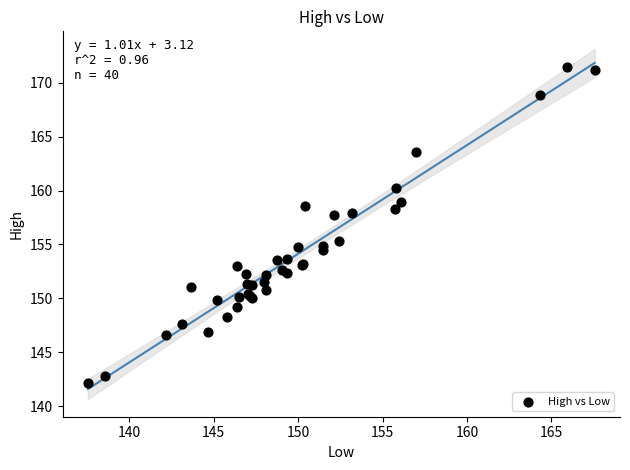

What Y value in the scatter plot is closest to 156?

155.4